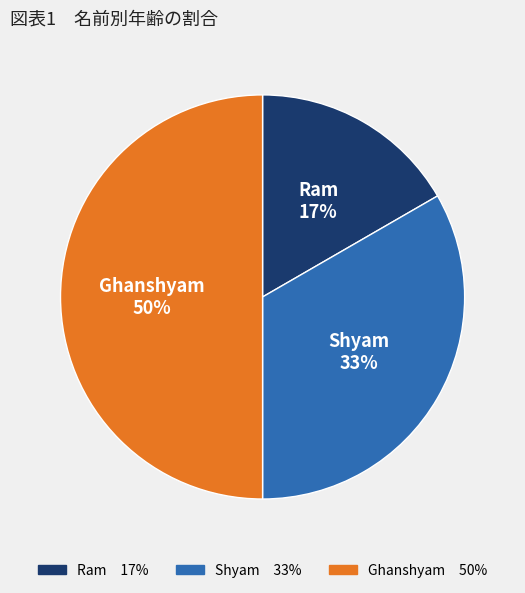

Combined, do Ghanshyam and Shyam account for over 50%?

Yes